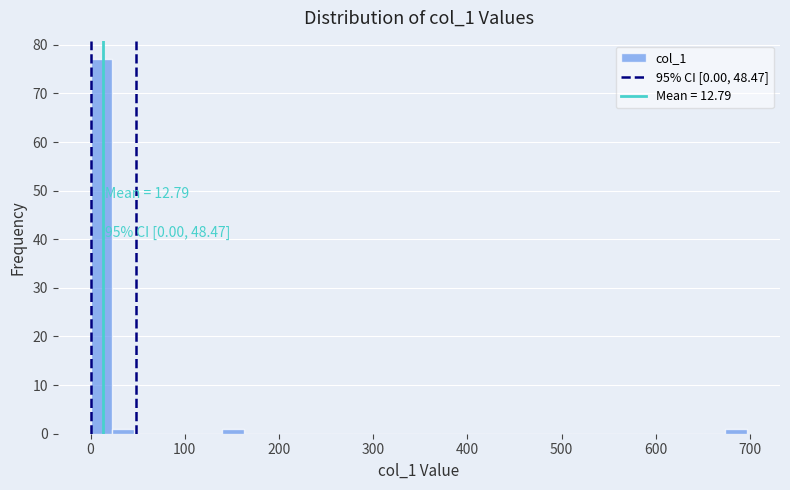

Read against the x-axis, roughly where is the centre of the tallest bar?

10